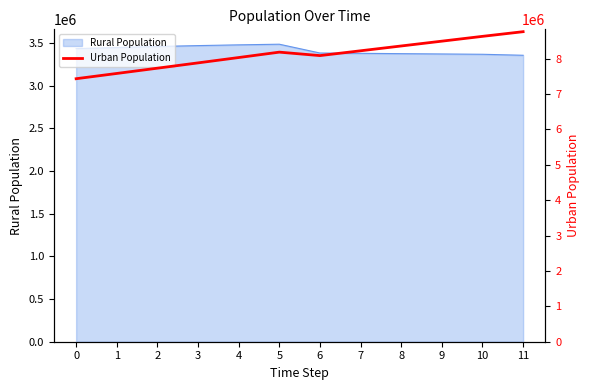

Reading right to left, list all the values displayed in this chart.

8763739.7	8631829.4	8495823.2	8359817.0	8223810.8	8087804.6	8185478.1	8033036.7	7881917.4	7732022.9	7583053.8	7434135.8